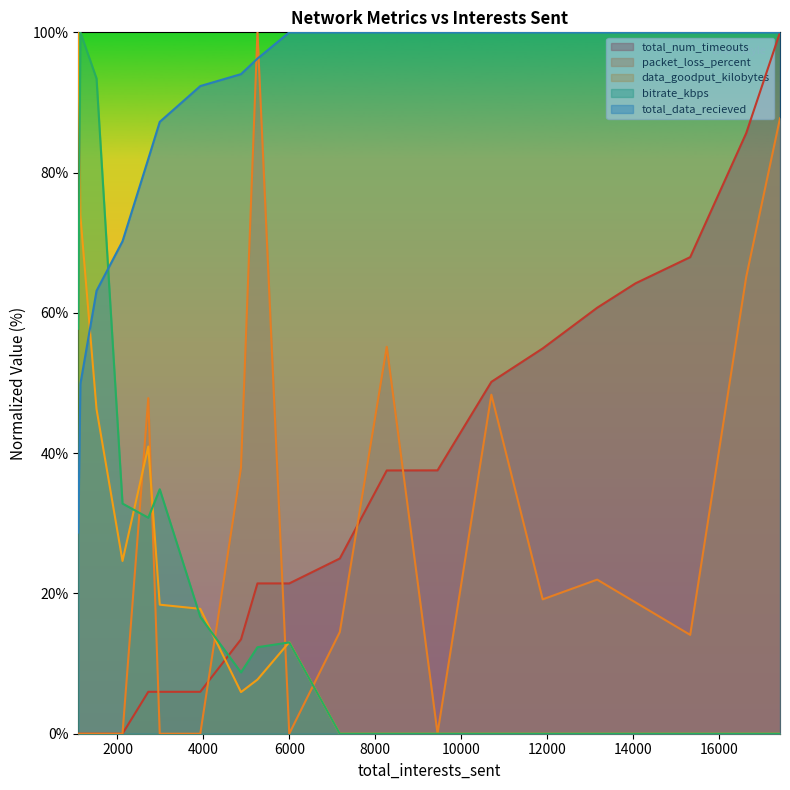

What is the average value of the bitrate_kbps series?

20.0